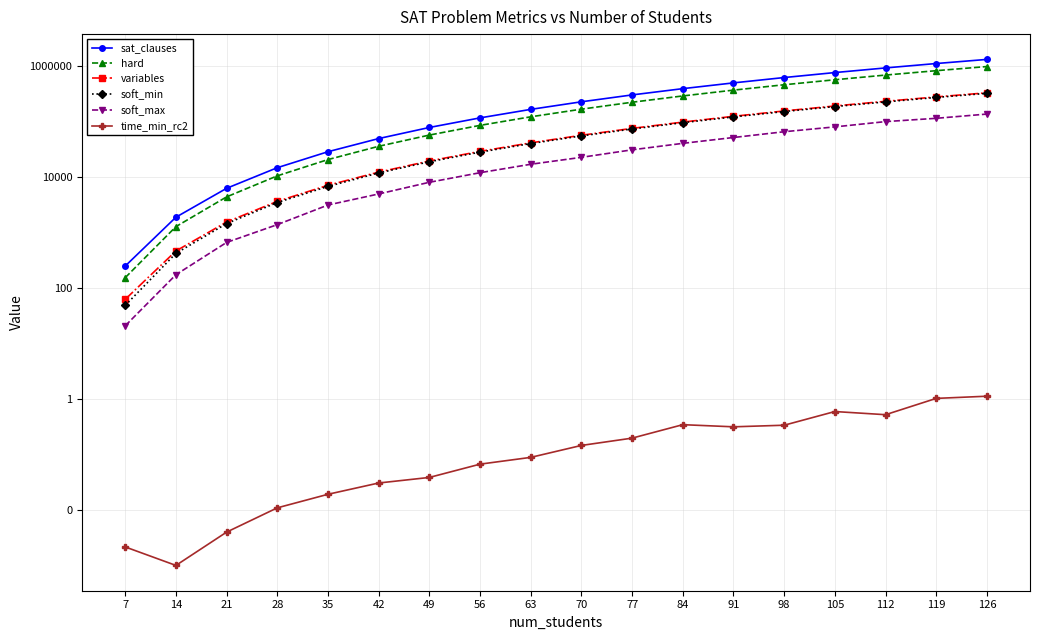

At which label does soft_min first exceed 55737?

77